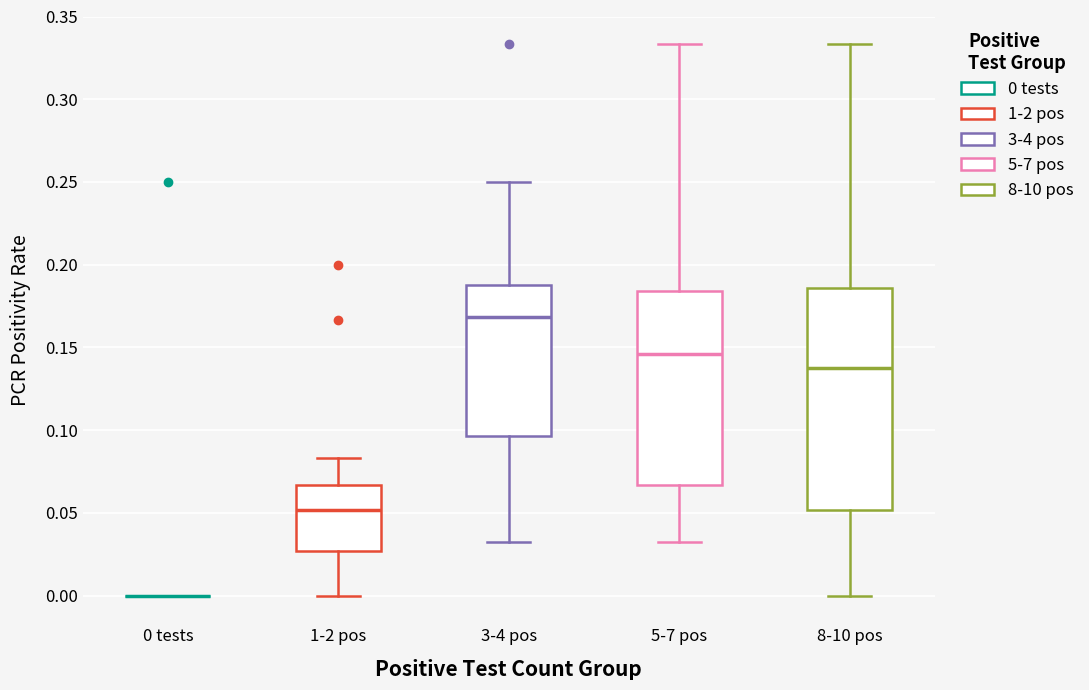

Where does the median line of the box for 1-2 pos sit on the y-axis? The values are not printed on the chart, so give them approximately, as read against the axis.

0.050